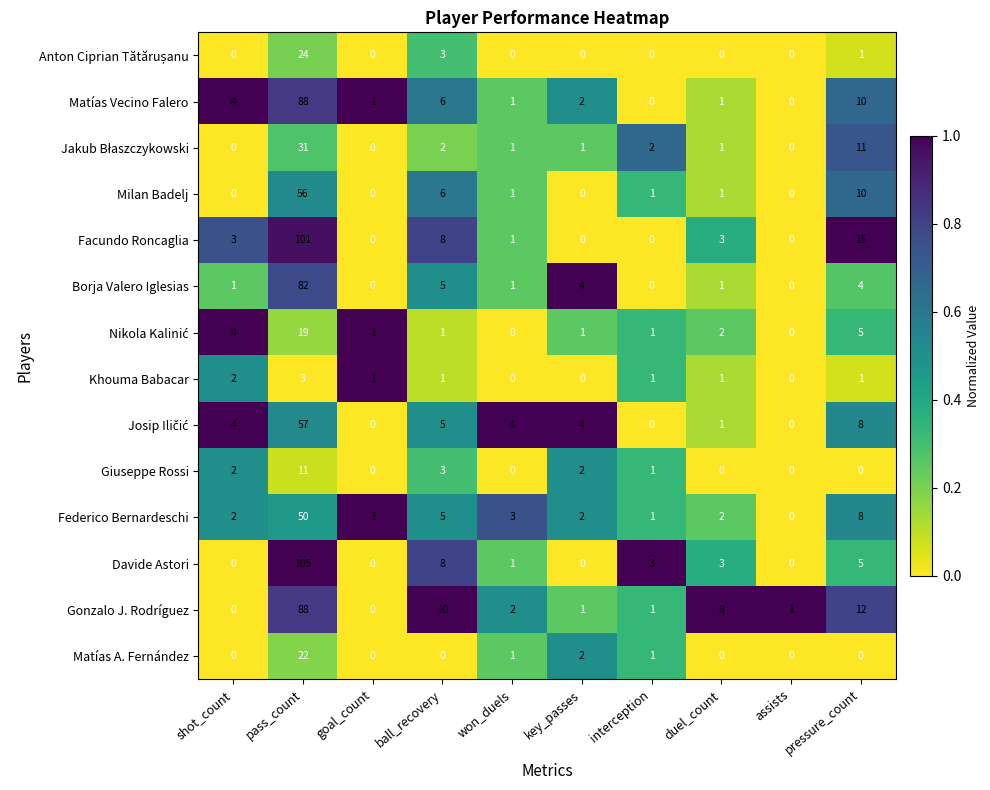

The value of Matías A. Fernández at assists is 12. True or false?

False